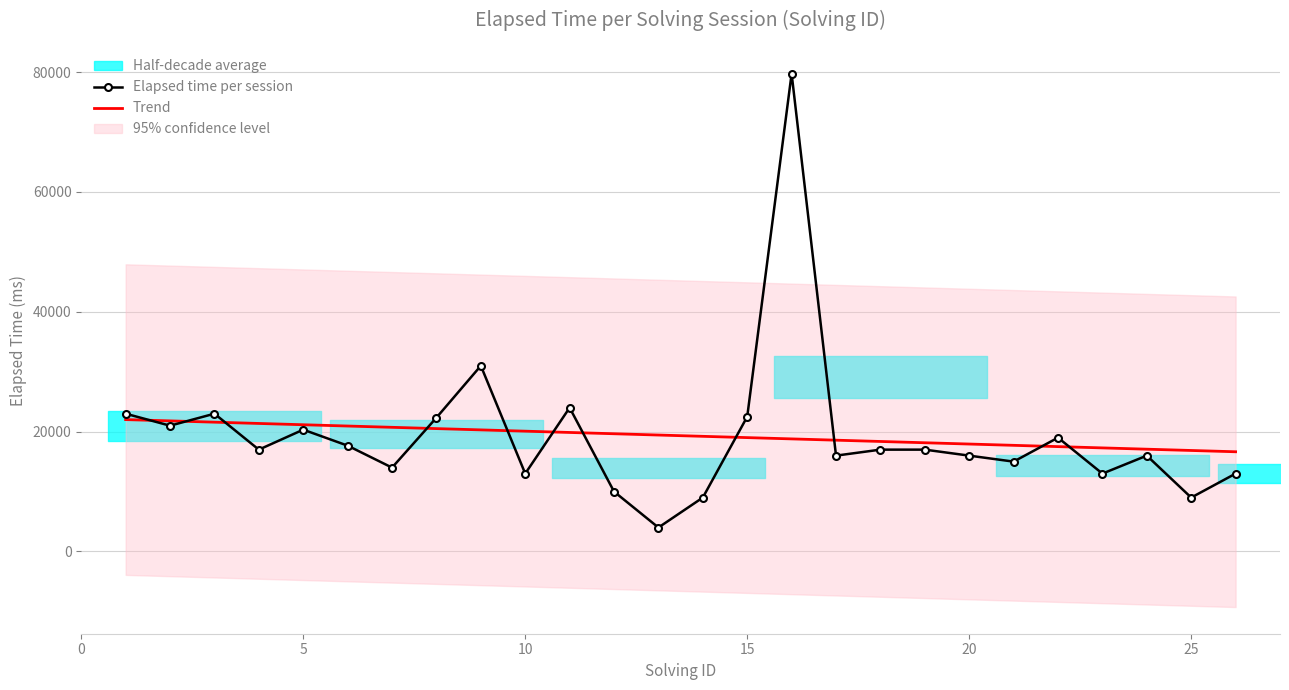

Which series has the largest total across all categories?

Elapsed time per session